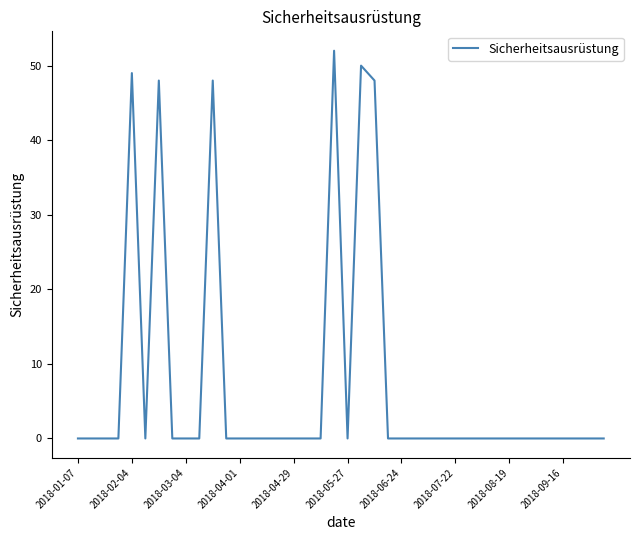

Count the number of data series in this chart.

1